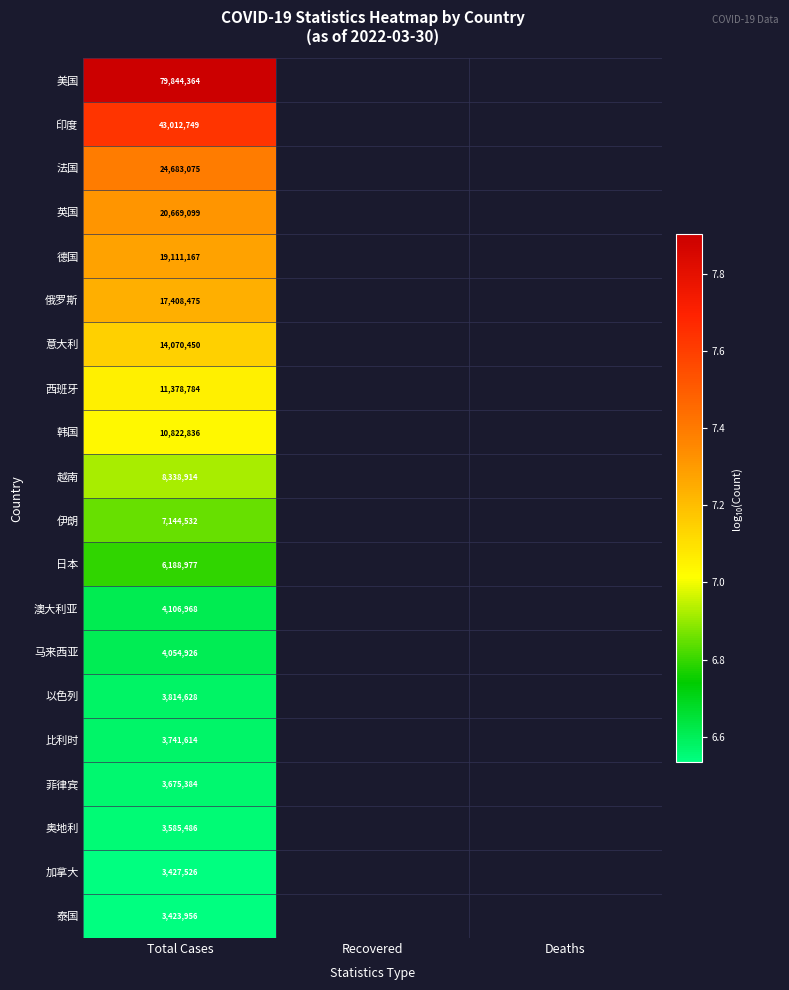

At Total Cases, list the series in order from largest to smallest.

美国, 印度, 法国, 英国, 德国, 俄罗斯, 意大利, 西班牙, 韩国, 越南, 伊朗, 日本, 澳大利亚, 马来西亚, 以色列, 比利时, 菲律宾, 奥地利, 加拿大, 泰国